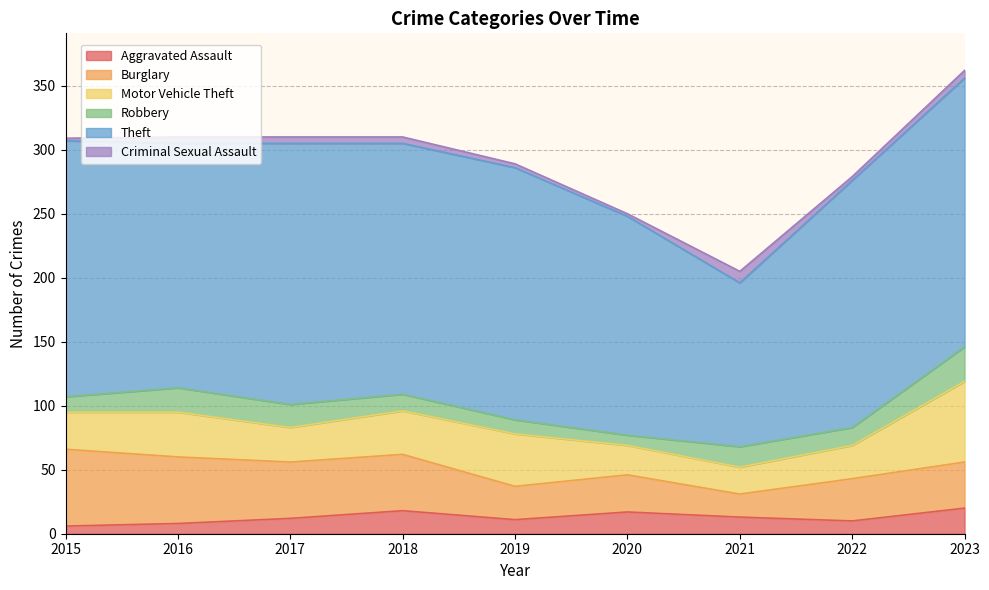

Which category has the highest value in the Burglary series?

2015